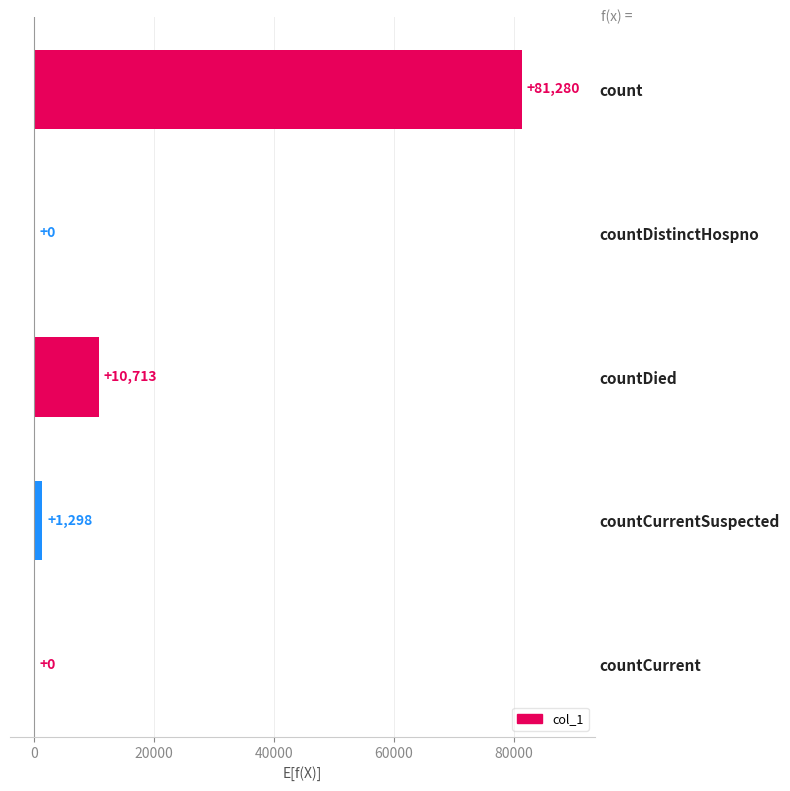

What is the average value?

18658